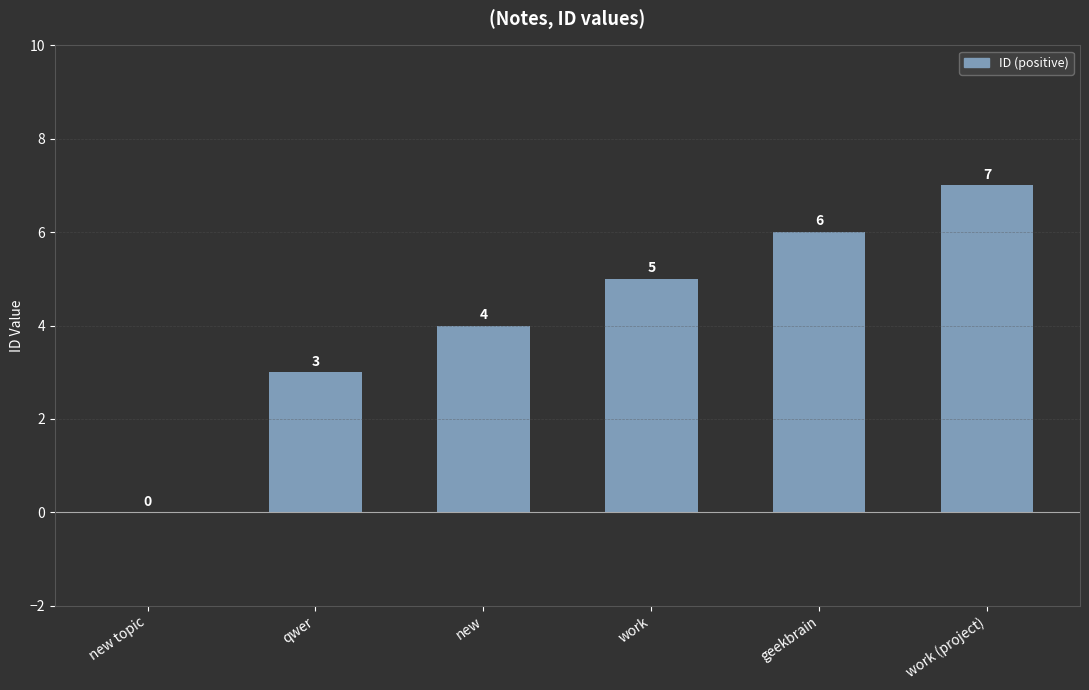

Does the chart contain stacked bars?

No